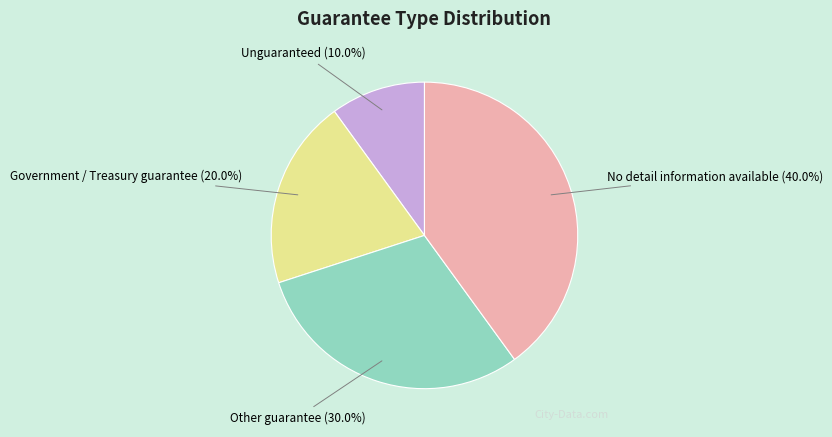

Combined, what portion of the pie is Unguaranteed and No detail information available?

50.0%